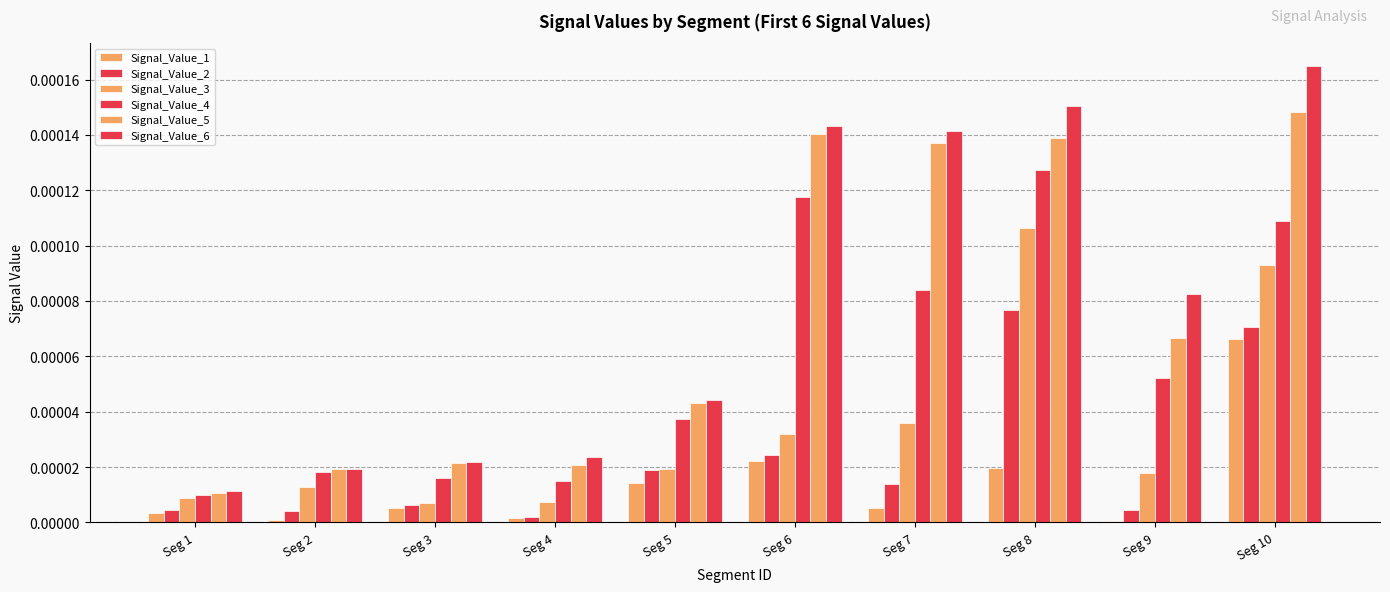

The Signal_Value_1 series shows 0.0 at Seg 7. True or false?

False